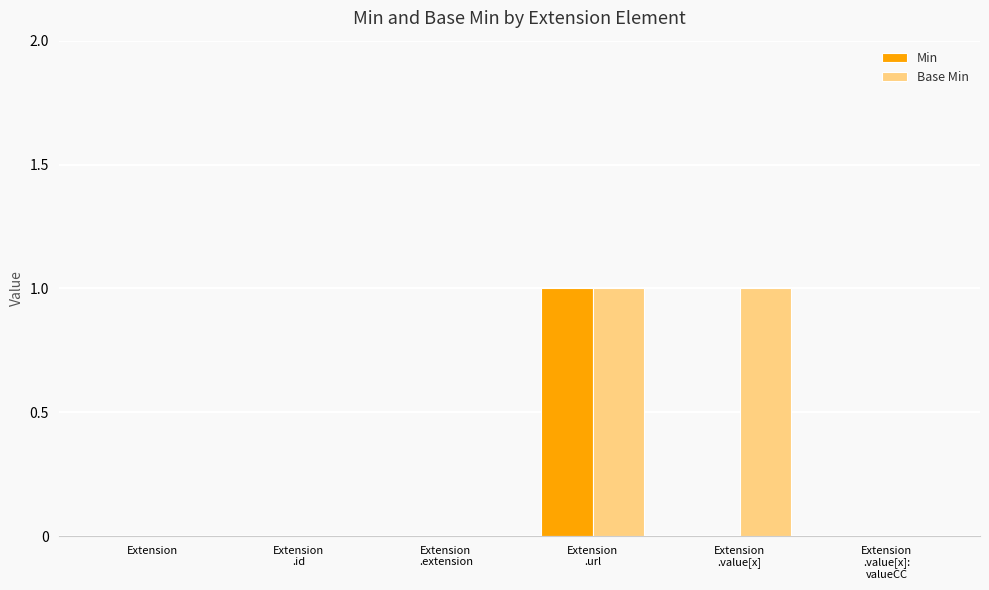

The Min series shows 0 at Extension. True or false?

True